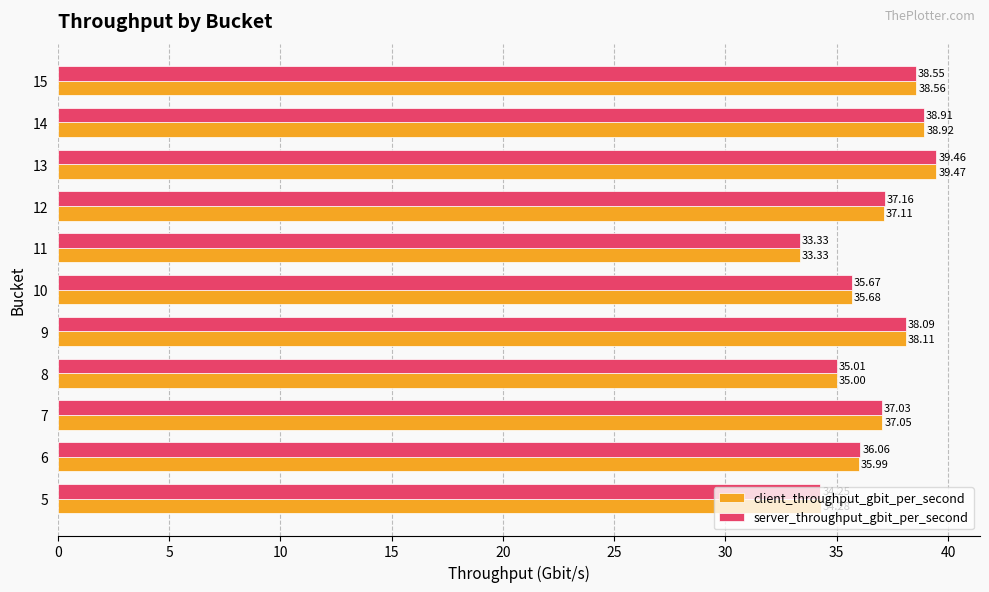

Which series changed the most between 6 and 9?

client_throughput_gbit_per_second